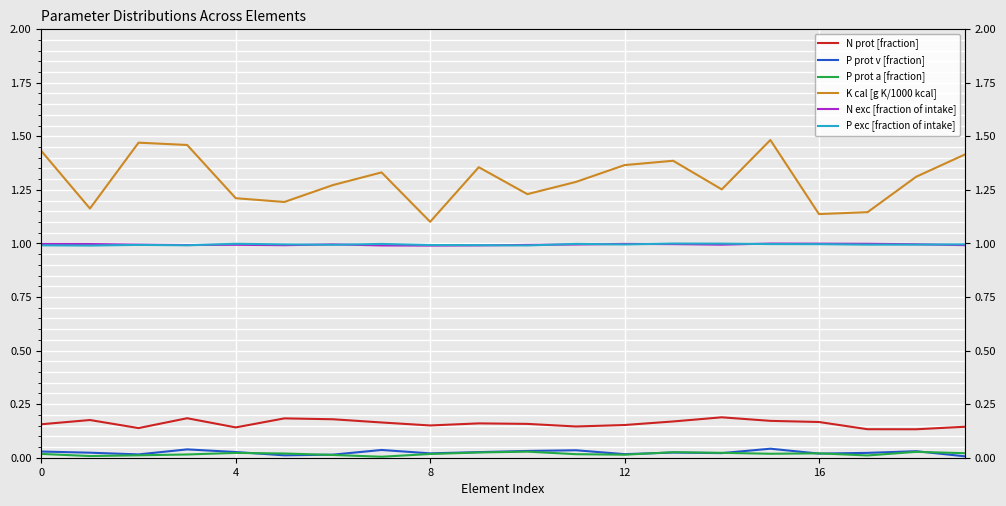

Reading left to right, what are all the values shown in this chart?

N prot [fraction]: 0.2	0.2	0.1	0.2	0.1	0.2	0.2	0.2	0.2	0.2	0.2	0.1	0.2	0.2	0.2	0.2	0.2	0.1	0.1	0.1
P prot v [fraction]: 0.0	0.0	0.0	0.0	0.0	0.0	0.0	0.0	0.0	0.0	0.0	0.0	0.0	0.0	0.0	0.0	0.0	0.0	0.0	0.0
P prot a [fraction]: 0.0	0.0	0.0	0.0	0.0	0.0	0.0	0.0	0.0	0.0	0.0	0.0	0.0	0.0	0.0	0.0	0.0	0.0	0.0	0.0
K cal [g K/1000 kcal]: 1.4	1.2	1.5	1.5	1.2	1.2	1.3	1.3	1.1	1.4	1.2	1.3	1.4	1.4	1.3	1.5	1.1	1.1	1.3	1.4
N exc [fraction of intake]: 1.0	1.0	1.0	1.0	1.0	1.0	1.0	1.0	1.0	1.0	1.0	1.0	1.0	1.0	1.0	1.0	1.0	1.0	1.0	1.0
P exc [fraction of intake]: 1.0	1.0	1.0	1.0	1.0	1.0	1.0	1.0	1.0	1.0	1.0	1.0	1.0	1.0	1.0	1.0	1.0	1.0	1.0	1.0